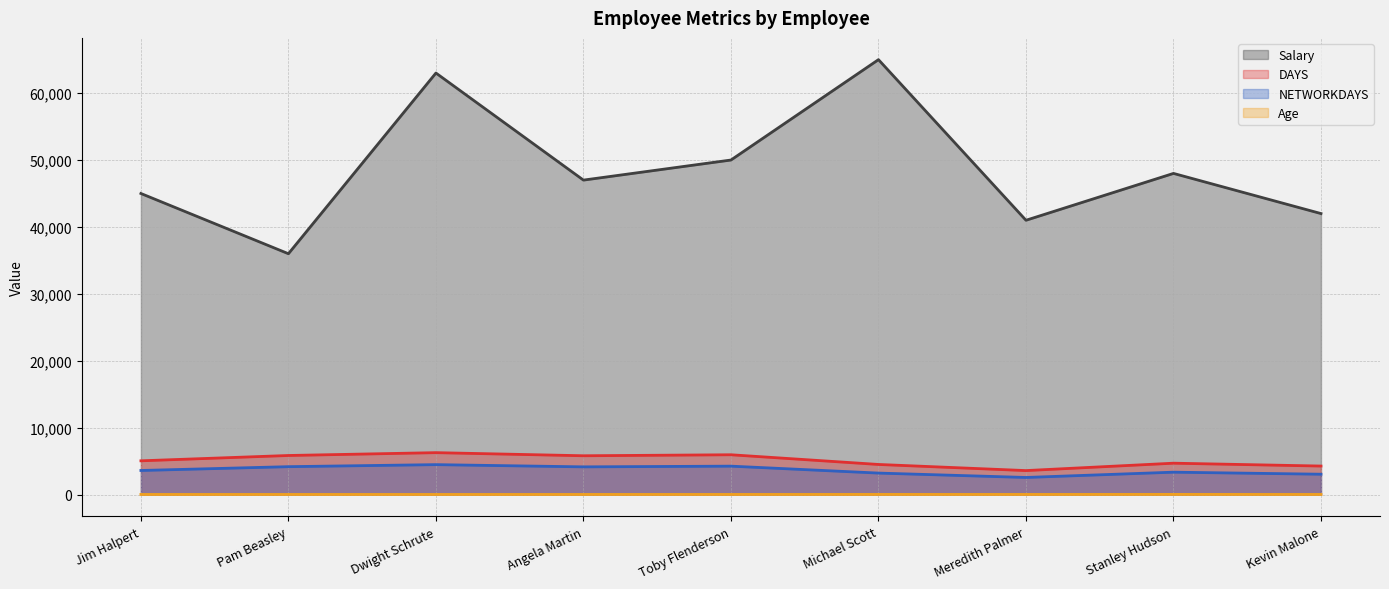

What is the sum of all Salary values?

437000